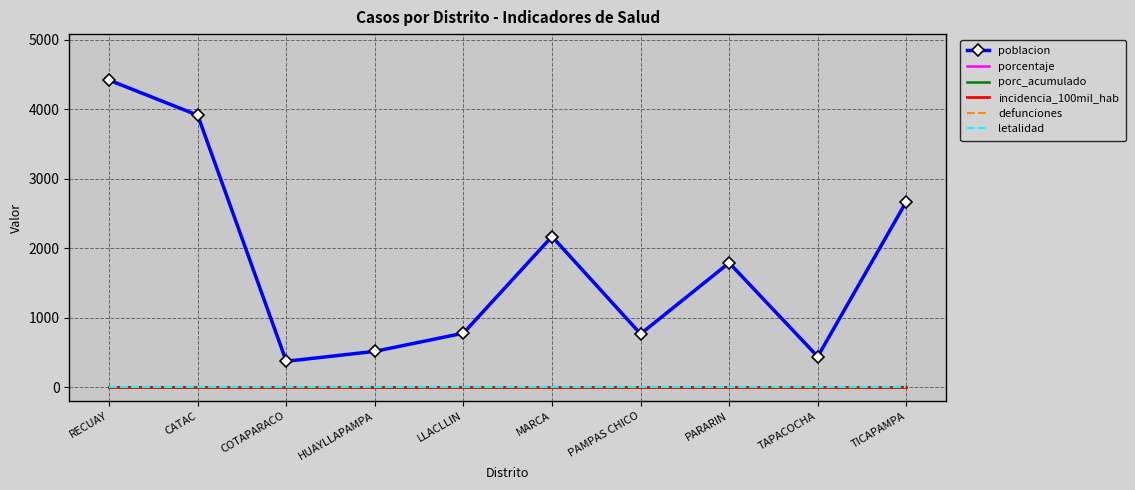

Reading left to right, extract all data points from this chart.

poblacion: 4421	3916	372	515	777	2169	766	1790	439	2671
porcentaje: 0	0	0	0	0	0	0	0	0	0
porc_acumulado: 0	0	0	0	0	0	0	0	0	0
incidencia_100mil_hab: 0	0	0	0	0	0	0	0	0	0
defunciones: 0	0	0	0	0	0	0	0	0	0
letalidad: 0	0	0	0	0	0	0	0	0	0